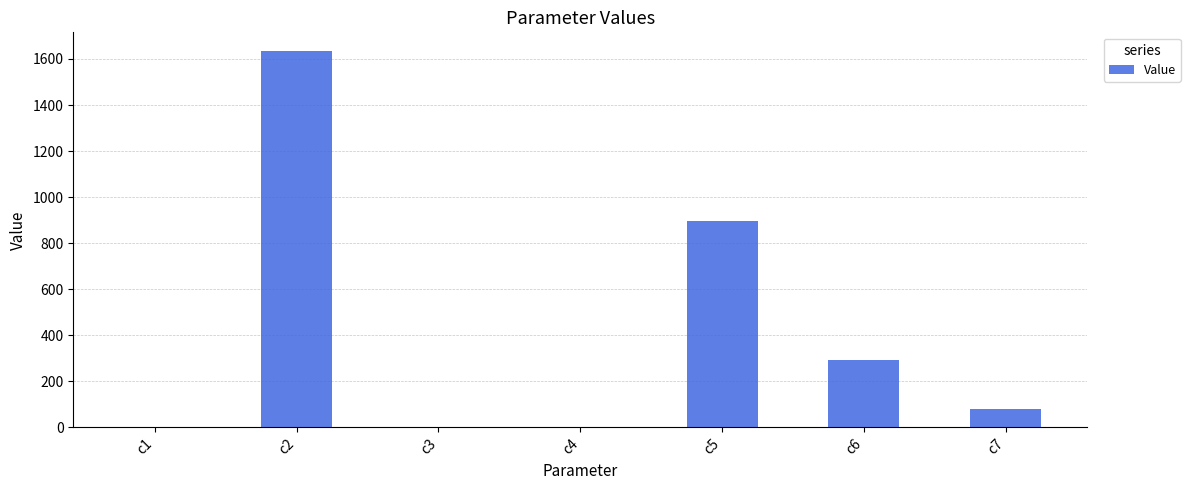

What is the sum of the values at c1 and c4?

1.0